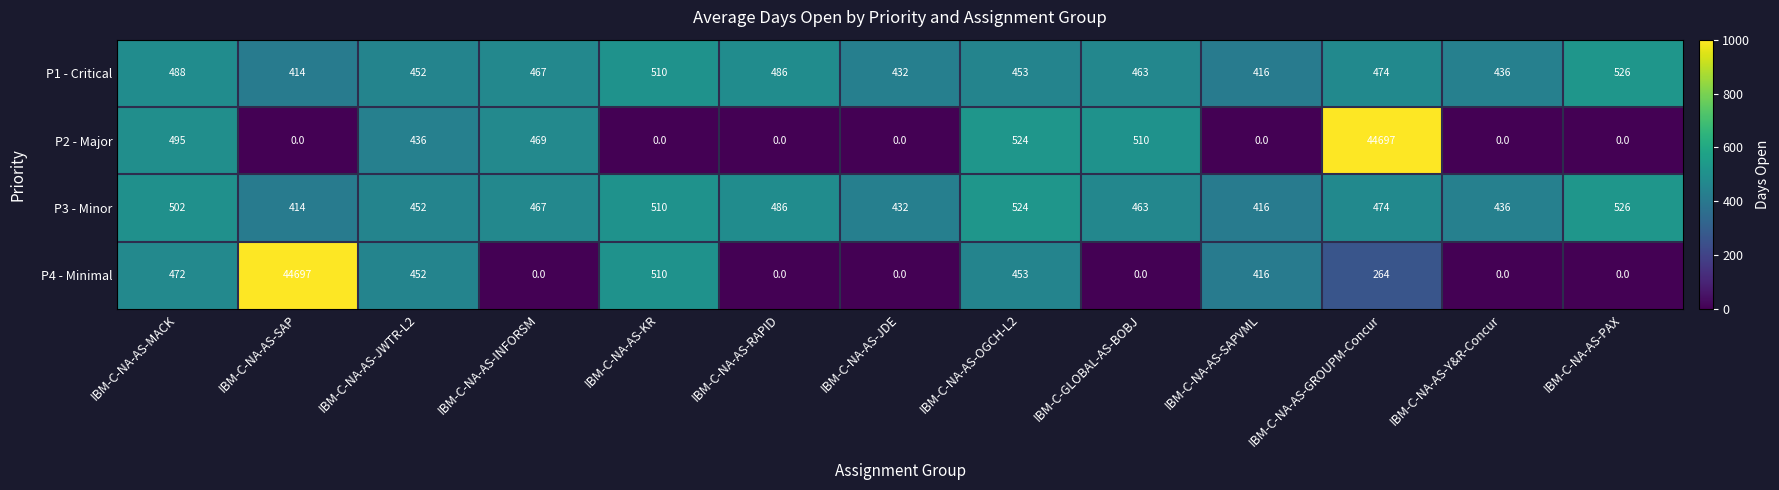

What is the total value across all series at IBM-C-NA-AS-JDE?

864